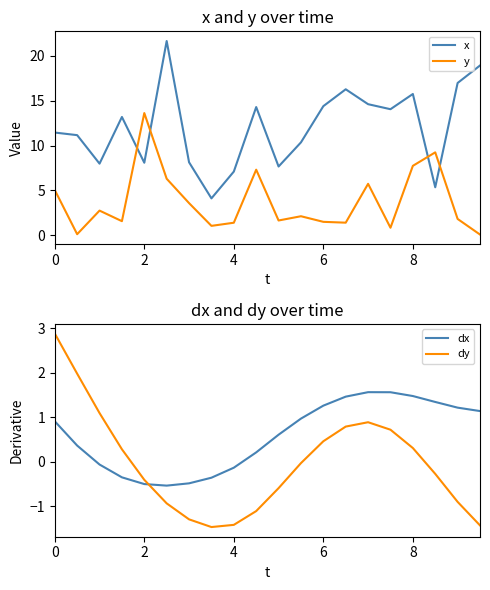

Which series changed the most between 6 and 8?

y